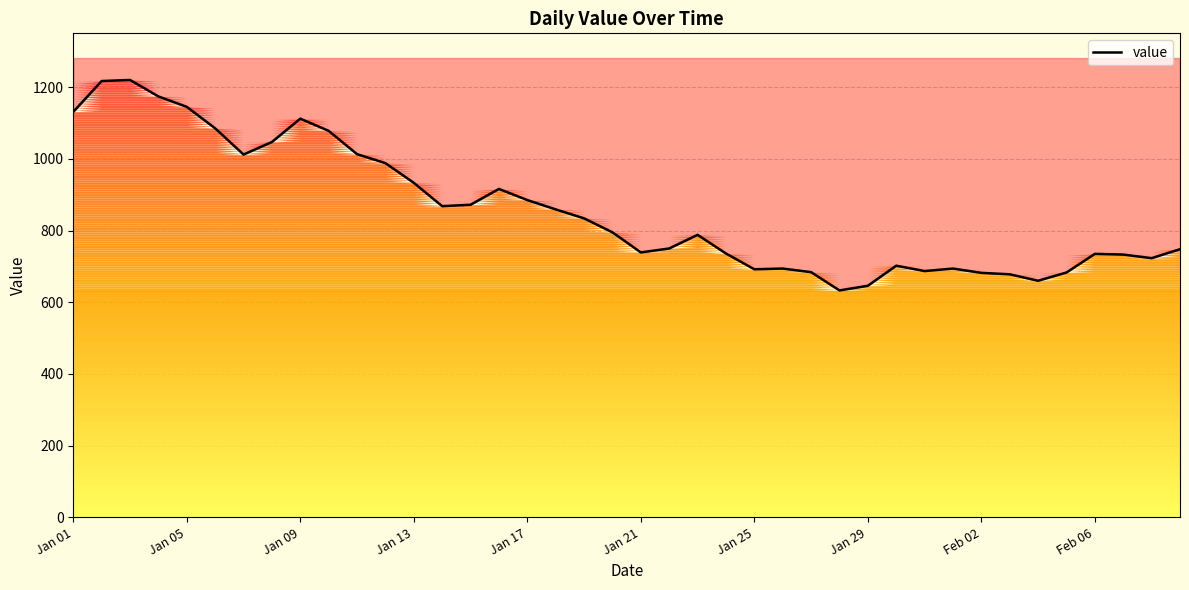

What is the smallest value displayed?

633